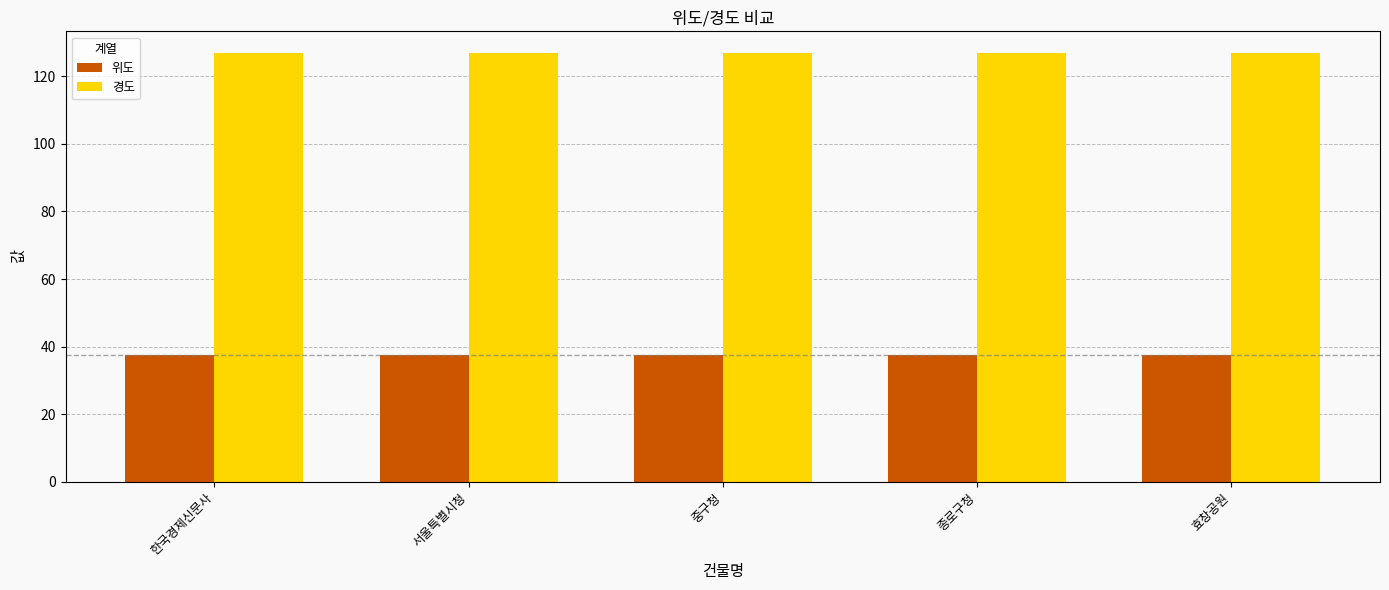

Rank the series by their maximum value, from lowest to highest.

위도, 경도